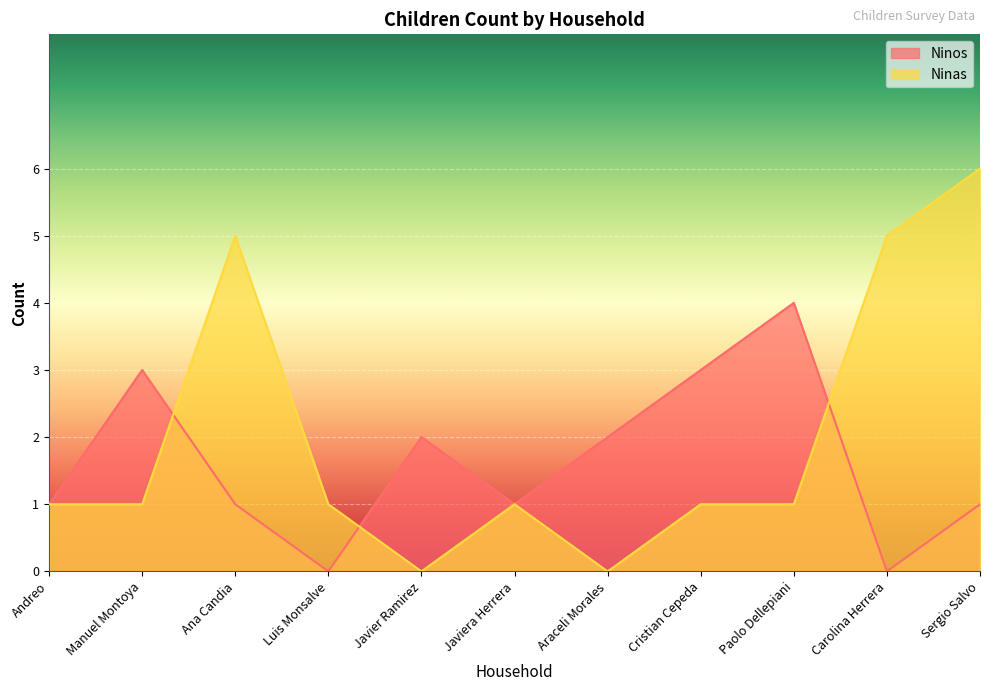

Is the value of Ninas at Ana Candia greater than the value of Ninos at Carolina Herrera?

Yes